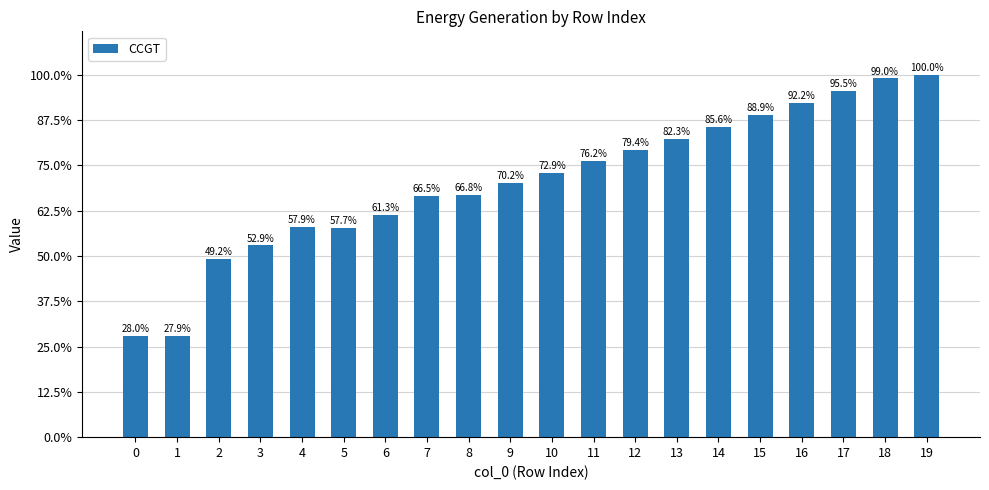

The value at 14 is 11883. True or false?

False